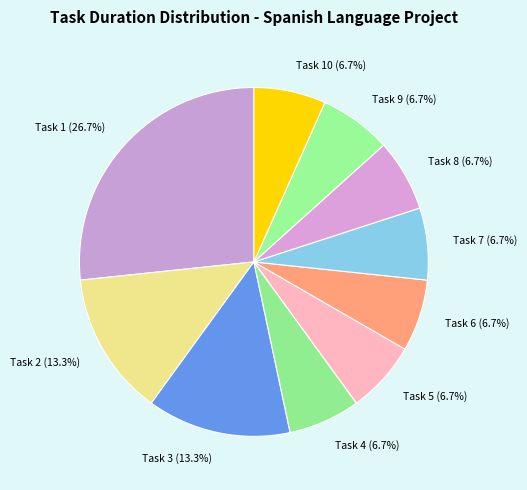

What percentage is the Task 2 slice, to the nearest percent?

13%